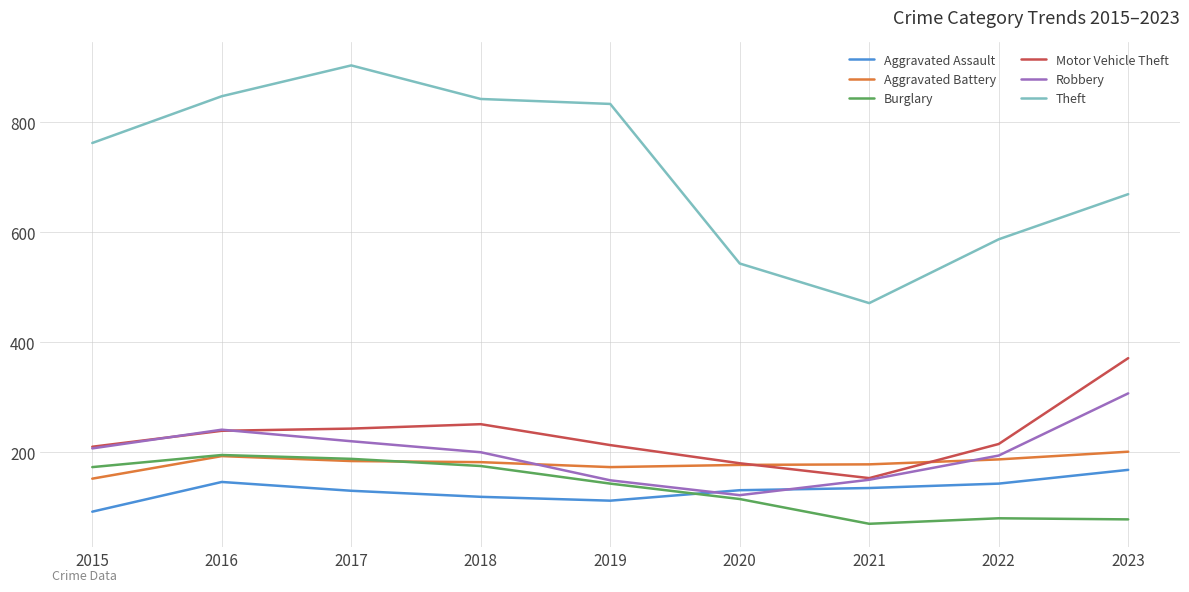

True or false: Theft has a value of 842 at 2018.

True